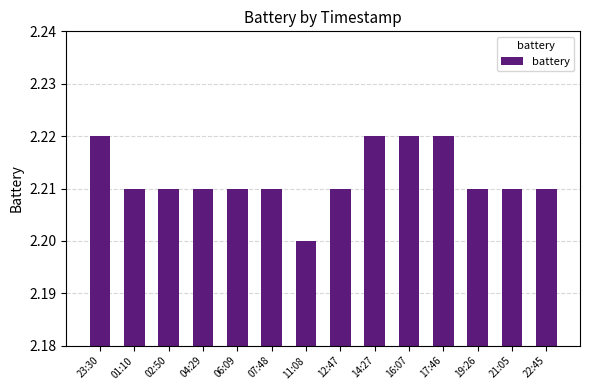

What is the sum of all values?

31.0